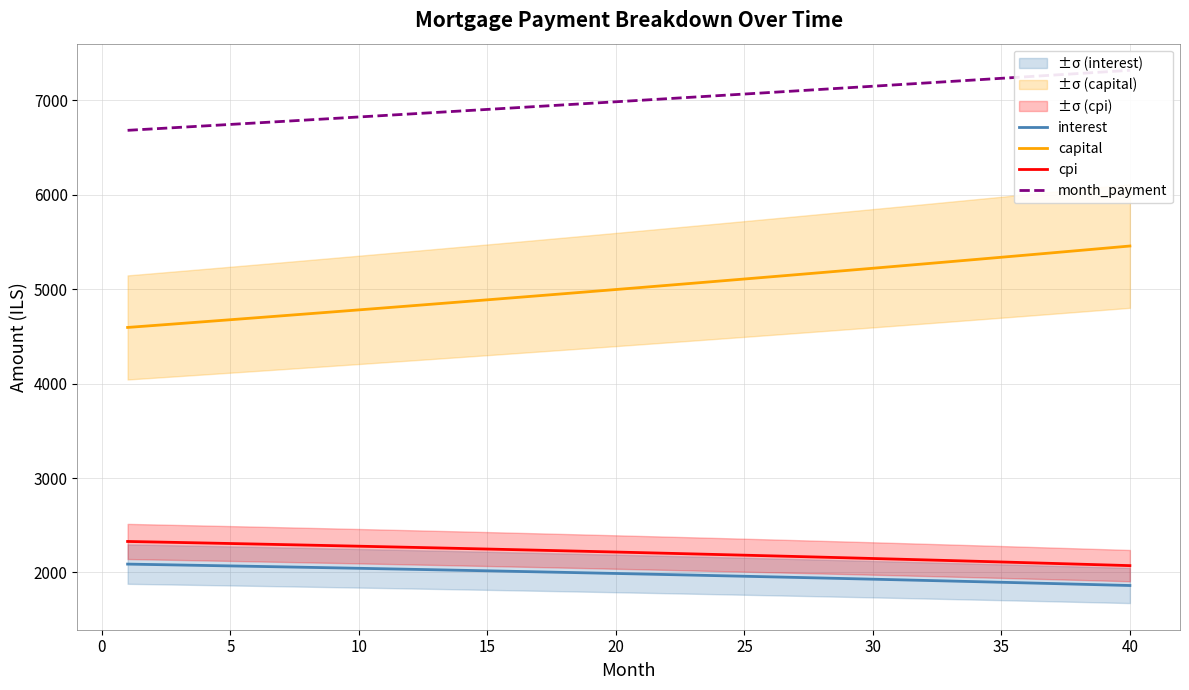

What is the lowest value of the cpi series?

2072.0